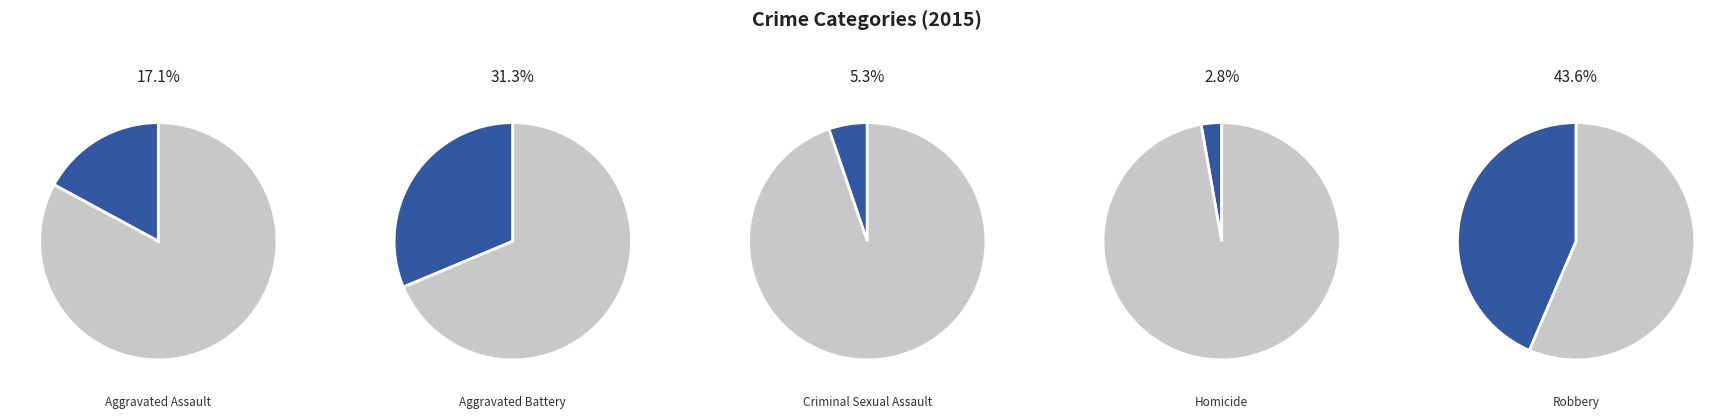

Rank the categories by value from lowest to highest.

Homicide, Criminal Sexual Assault, Aggravated Assault, Aggravated Battery, Robbery